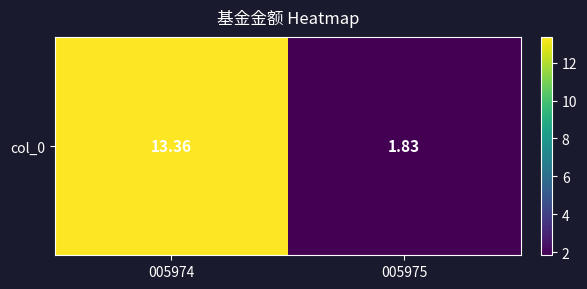

List the labels in order of value, largest first.

005974, 005975